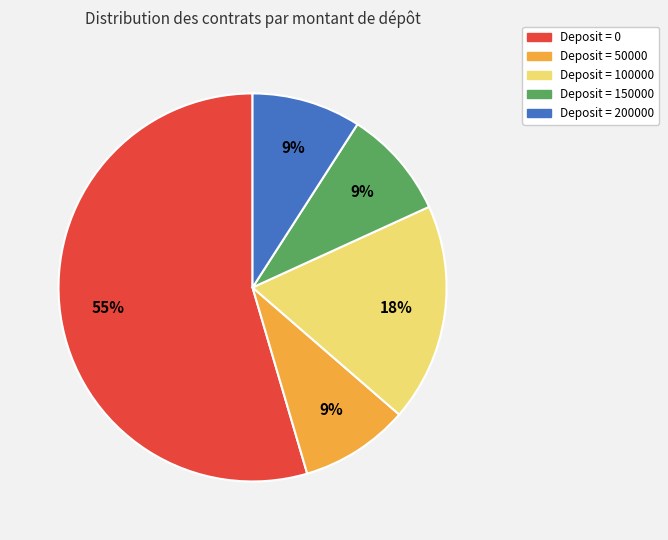

How many slices are in this pie chart?

5